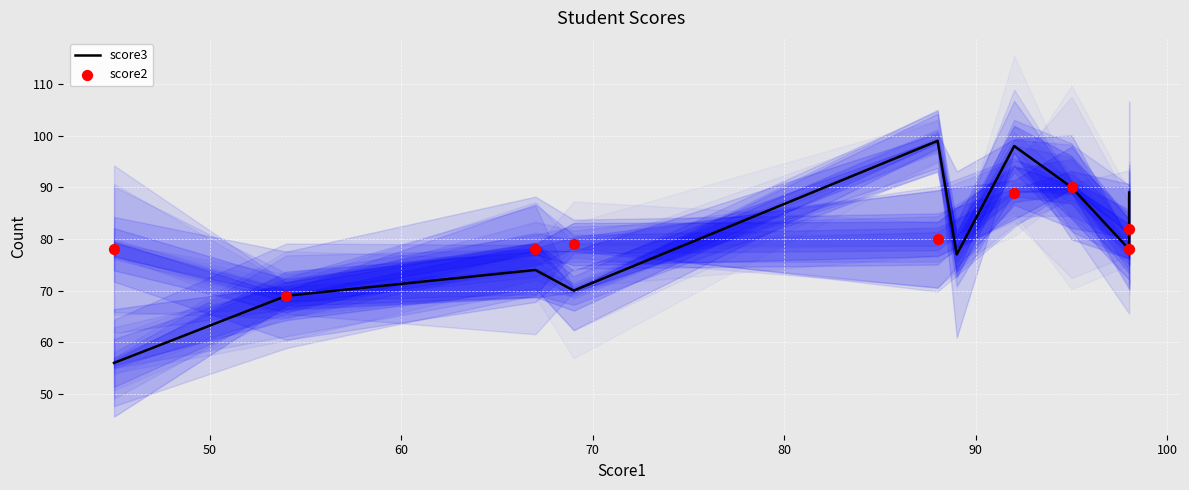

Between 8 and 9, which is larger?

8